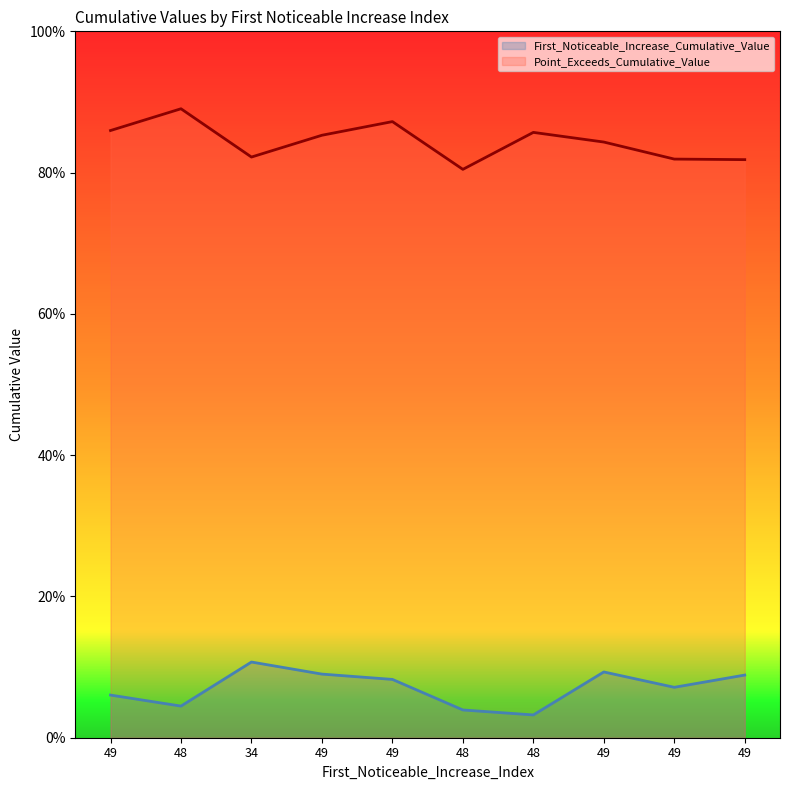

How many lines are shown in the chart?

2